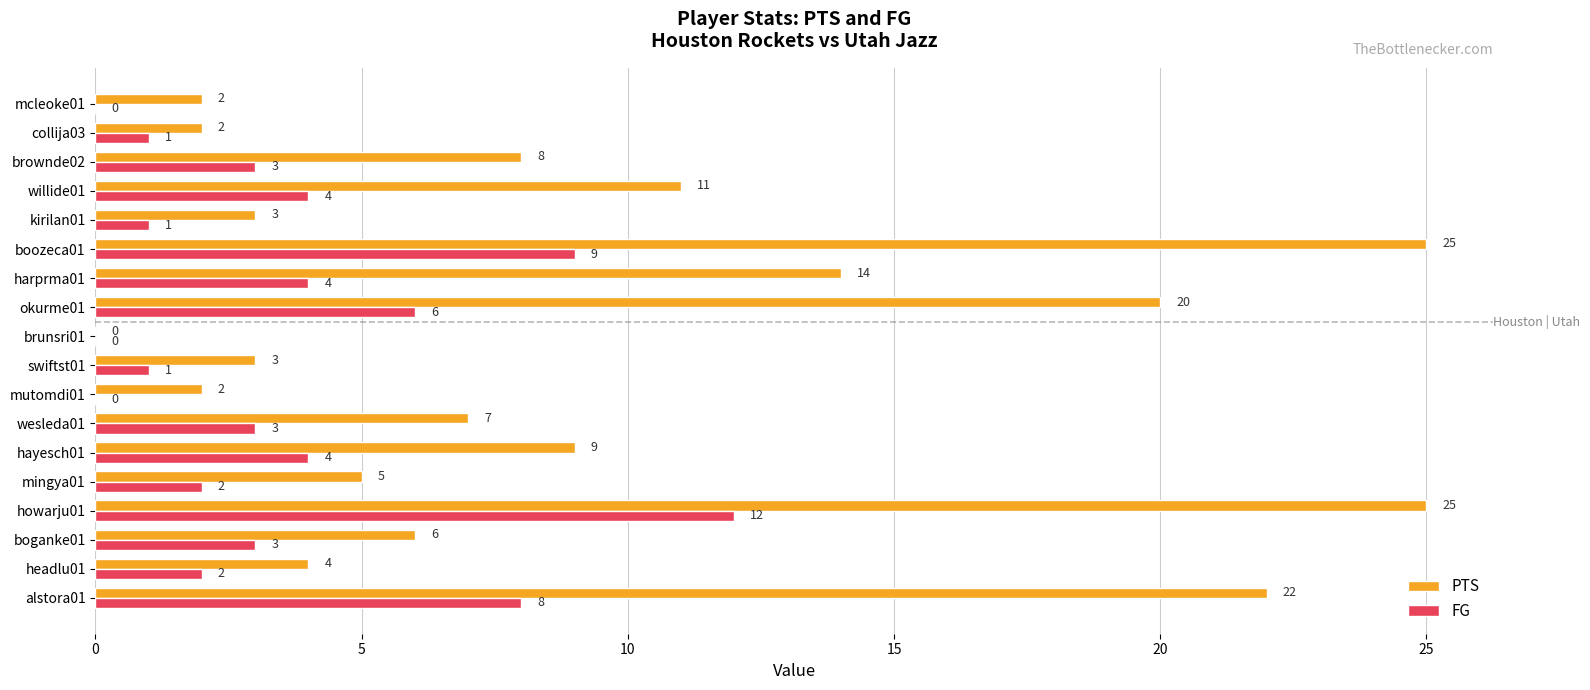

Which series changed the most between howarju01 and collija03?

PTS